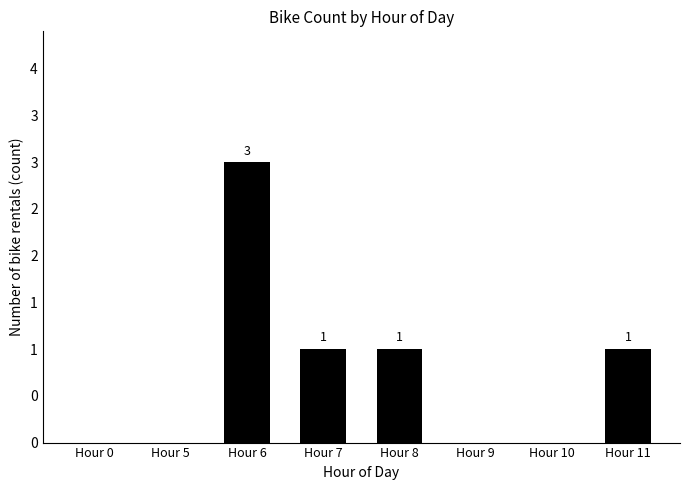

The value at Hour 8 is 2. True or false?

False